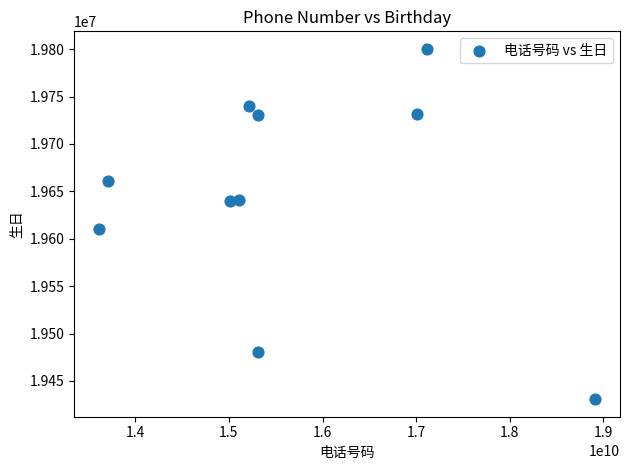

What is the range of X values (max minus min)?

5300006748